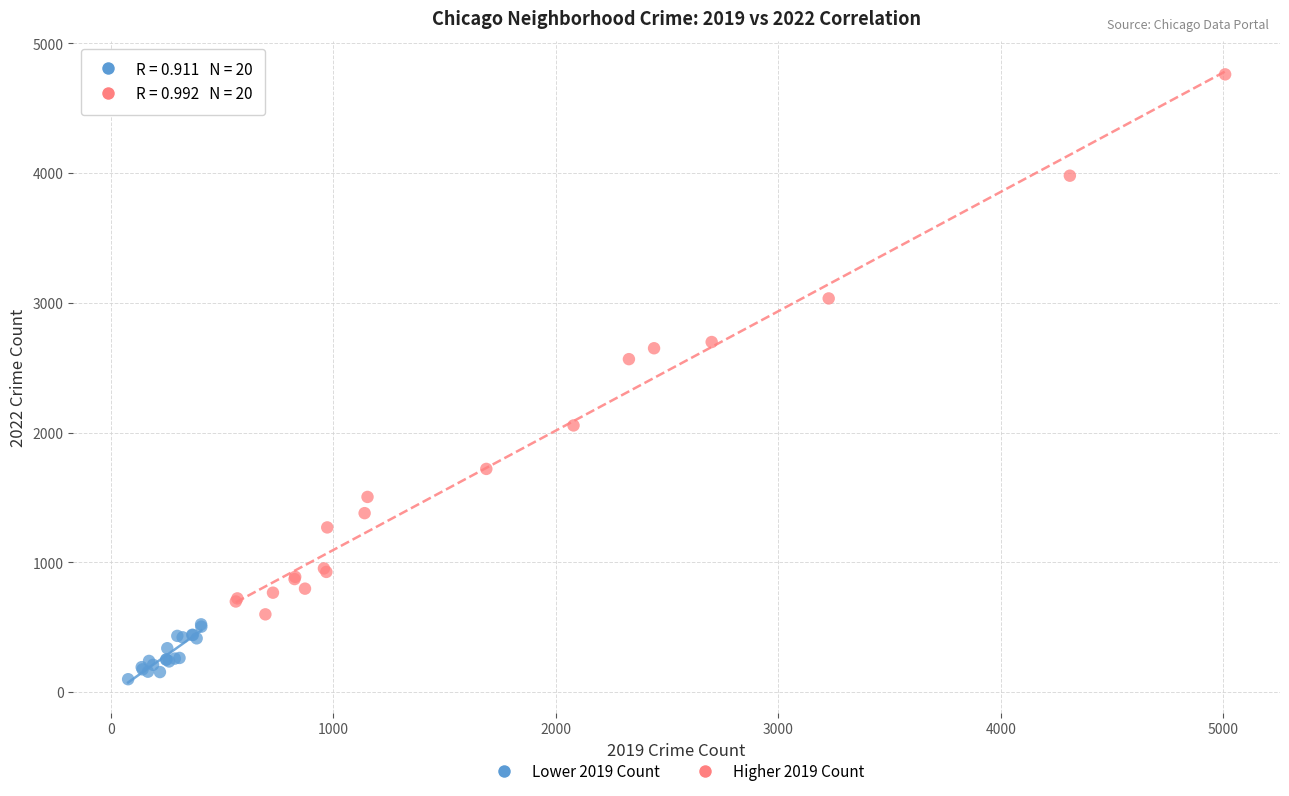

Which series contains the highest Y value?

Higher 2019 Count